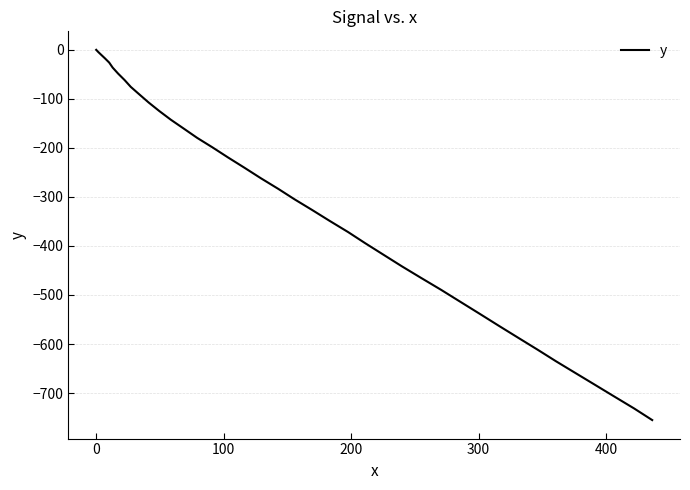

What is the smallest value displayed?

-755.1